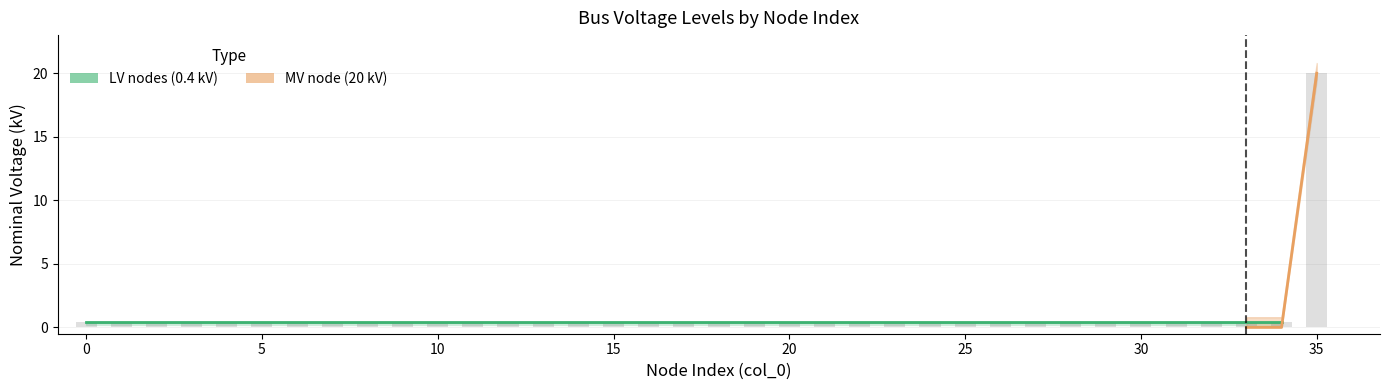

Is the value of MV node (20 kV) at 25 greater than the value of LV nodes (0.4 kV) at 0?

No